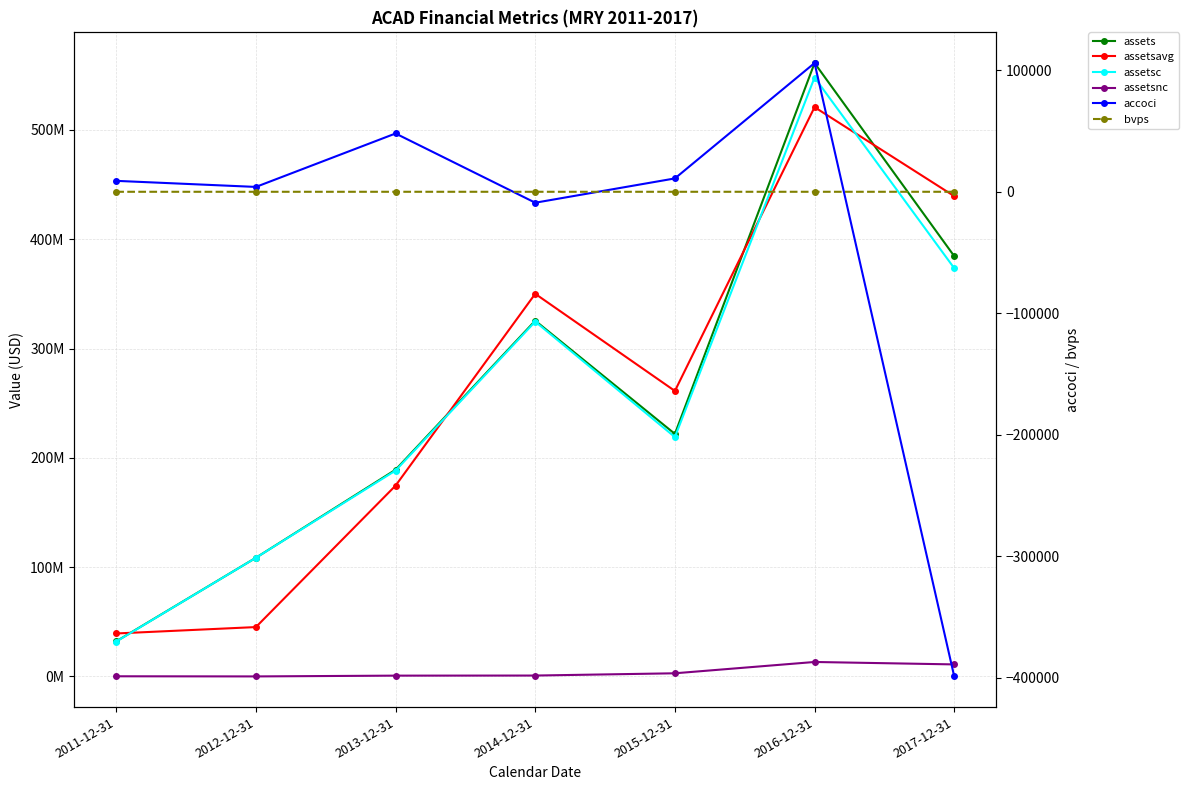

What position from the left is 2015-12-31?

5